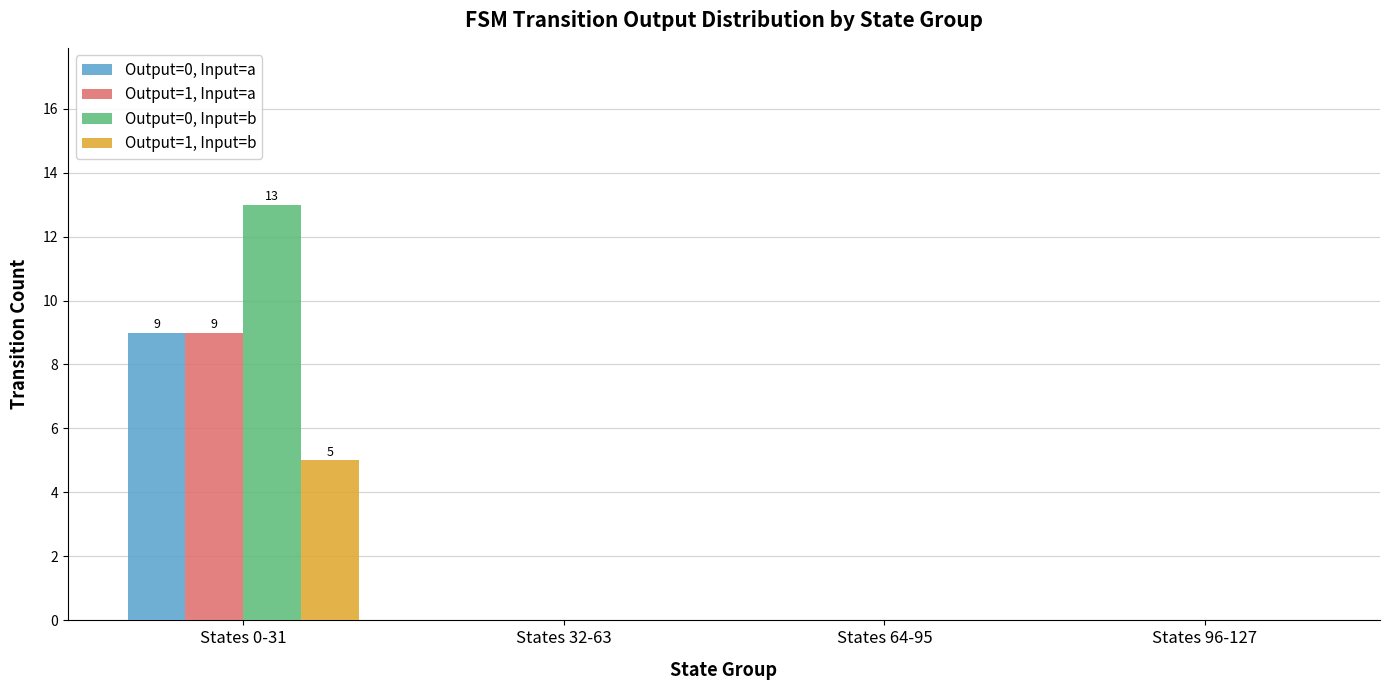

True or false: Output=0, Input=b has a value of 0 at States 32-63.

True